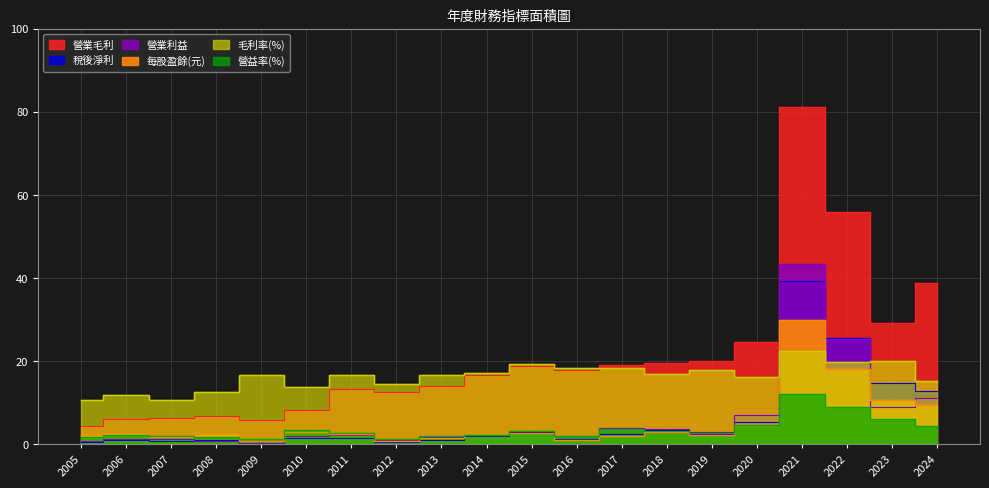

How many values in the 毛利率 series exceed 16?

13